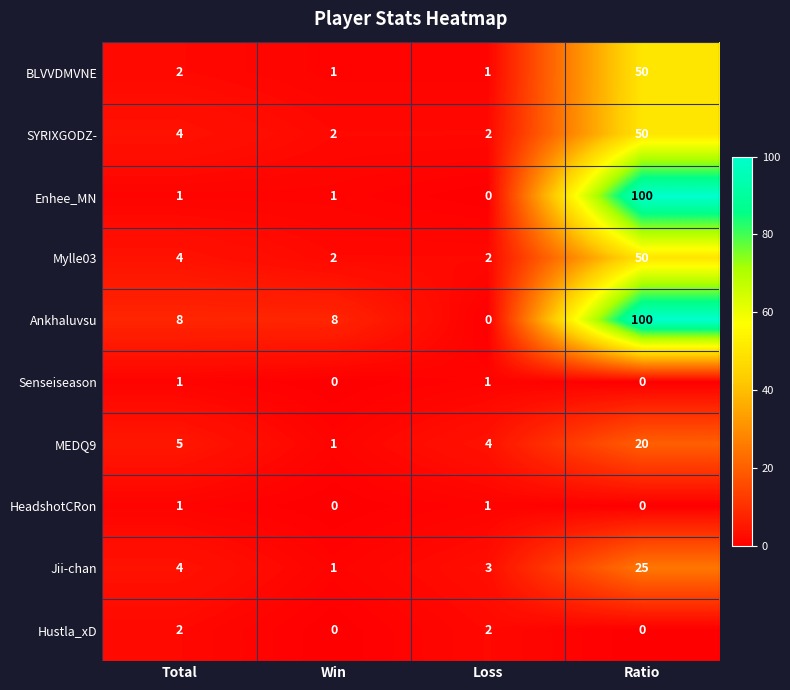

What is the maximum value shown in the chart?

100